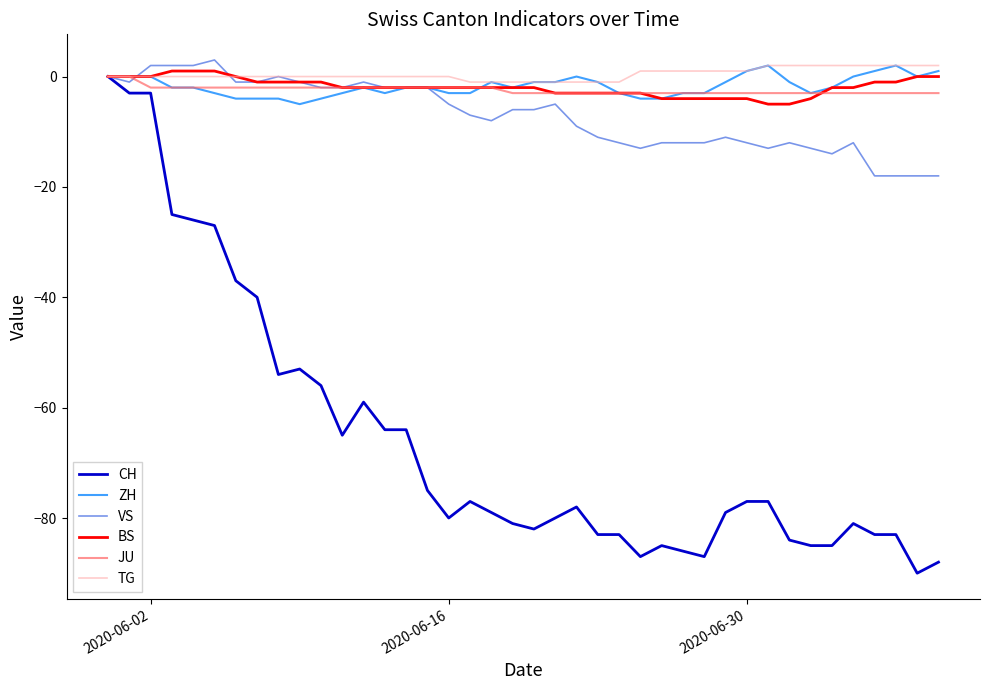

Which series has the widest spread of values?

CH